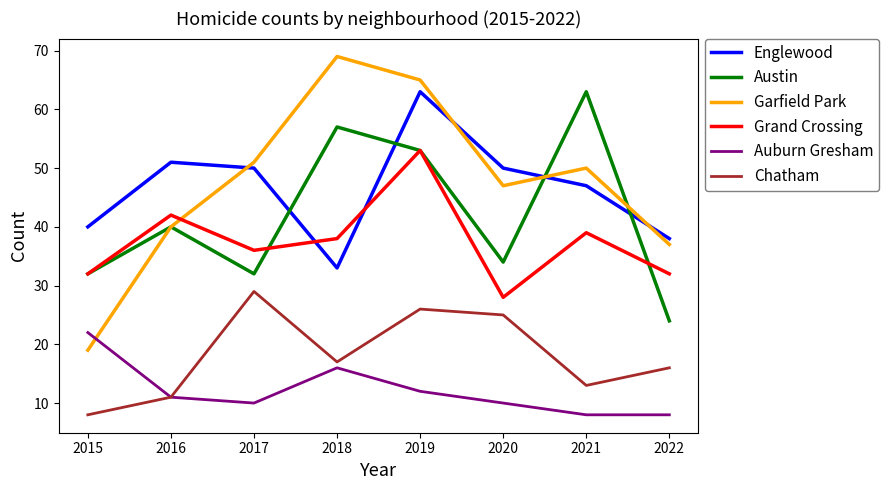

Where is the first local maximum for Garfield Park?

2018